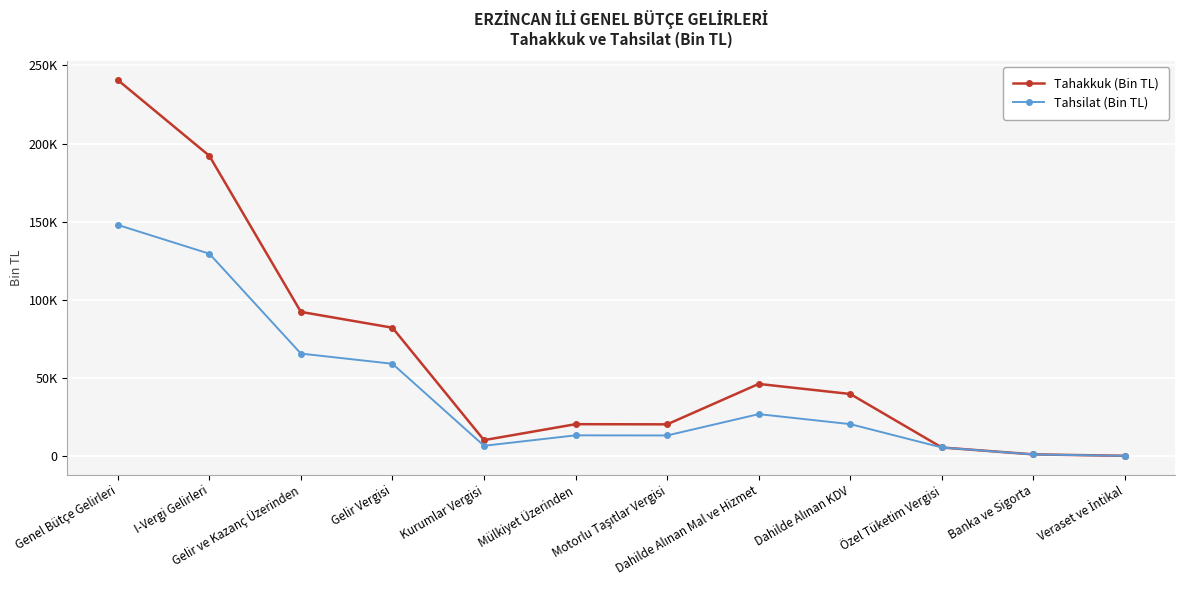

Is the value of Tahsilat (Bin TL) at Gelir Vergisi greater than the value of Tahakkuk (Bin TL) at I-Vergi Gelirleri?

No